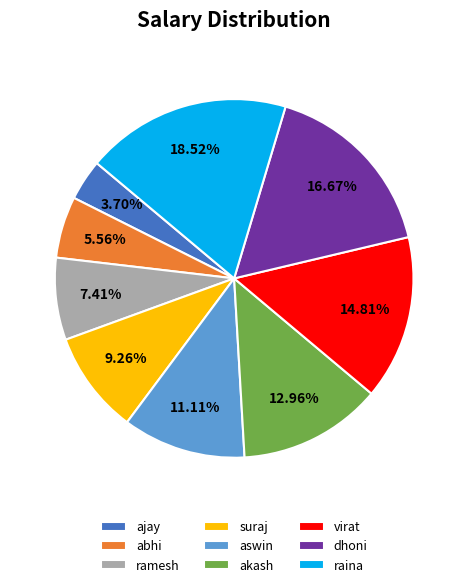

How many segments does this pie chart have?

9